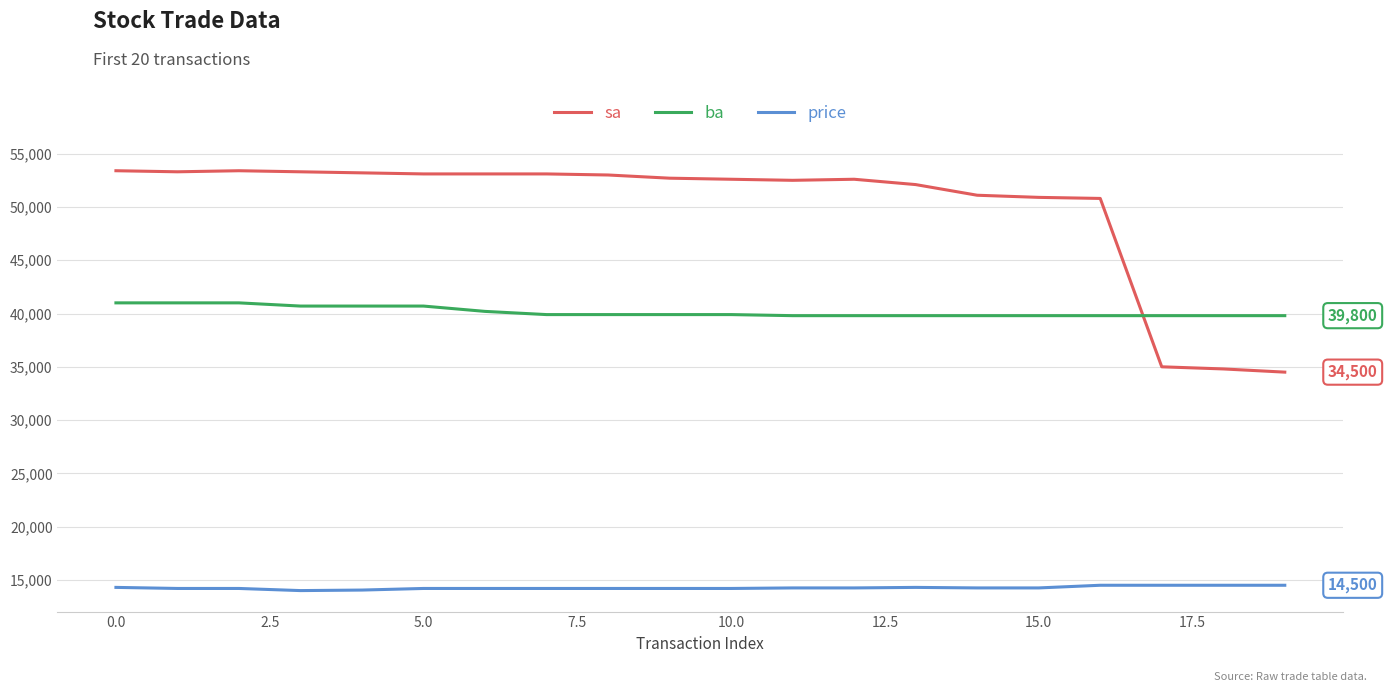

List the series in order of their peak value, lowest first.

price, ba, sa